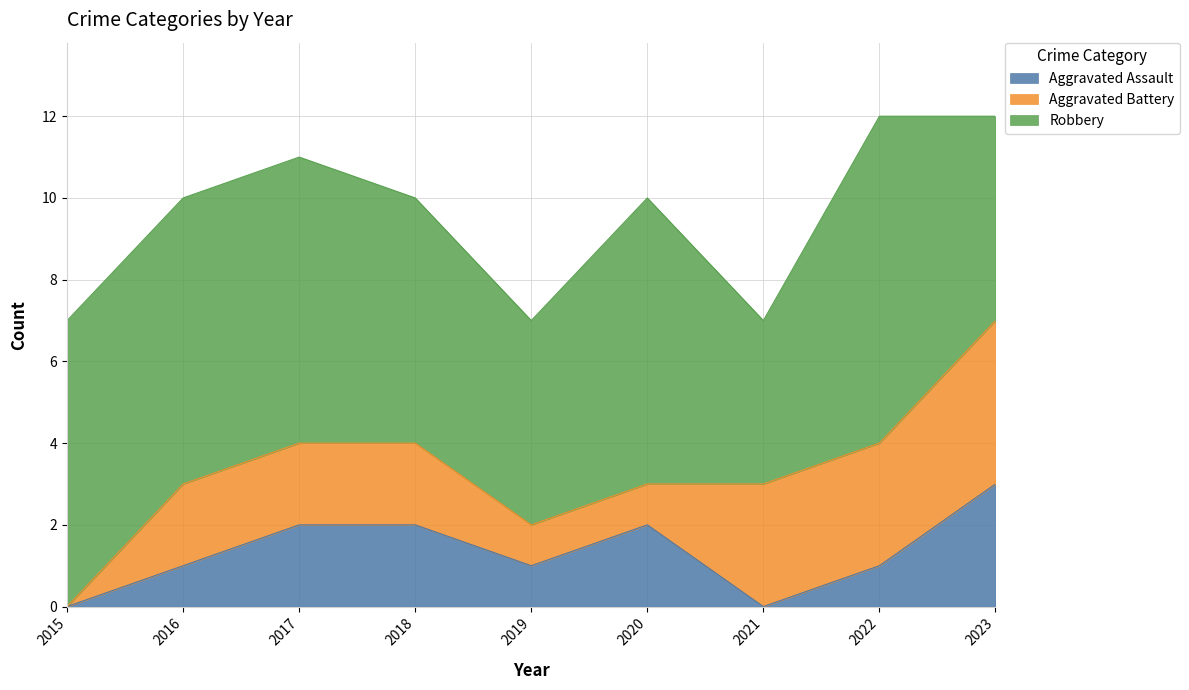

True or false: Robbery has a value of 6 at 2018.

True